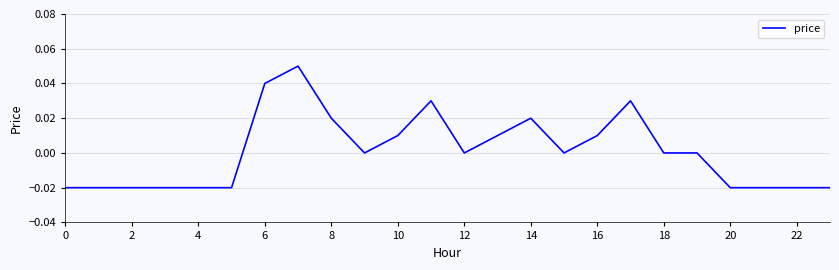

Does the chart have visible grid lines?

Yes